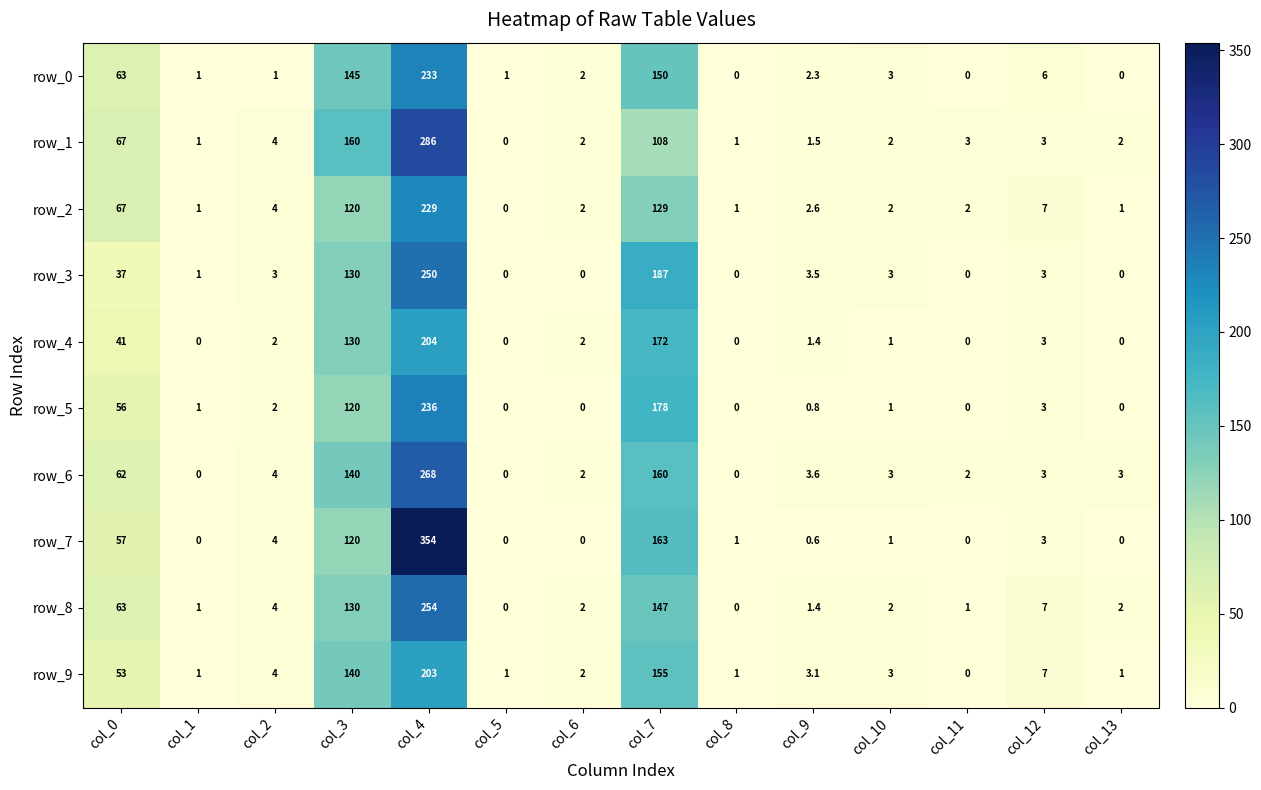

True or false: row_2 has a value of 2.0 at col_10.

True